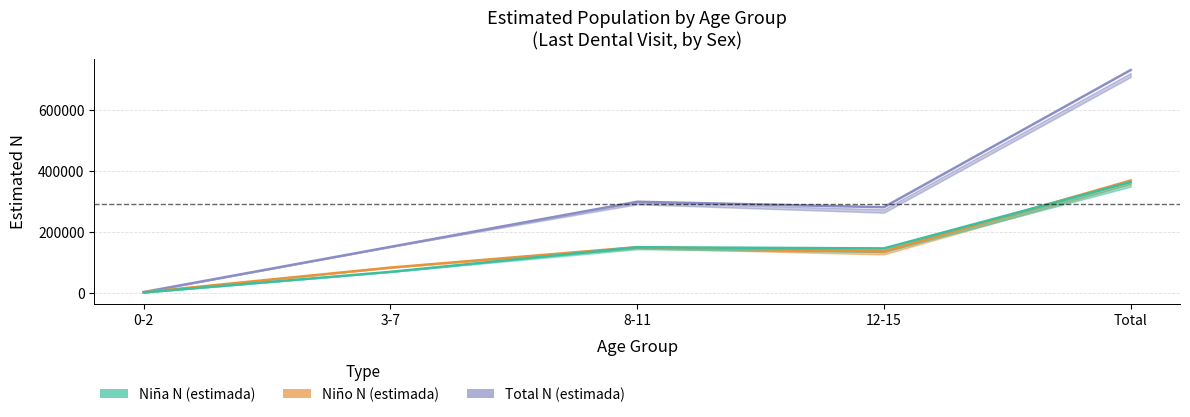

What position from the right is Total?

1